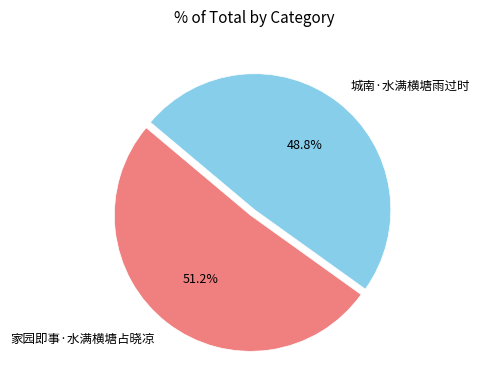

Which has a higher value, 城南·水满横塘雨过时 or 家园即事·水满横塘占晓凉?

家园即事·水满横塘占晓凉